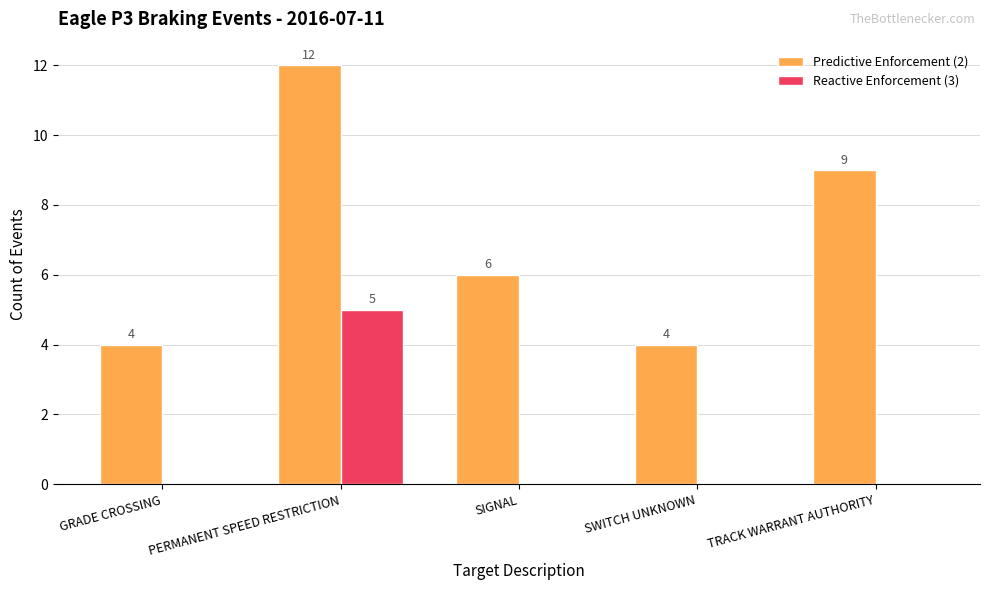

What is the total value across all series at TRACK WARRANT AUTHORITY?

9